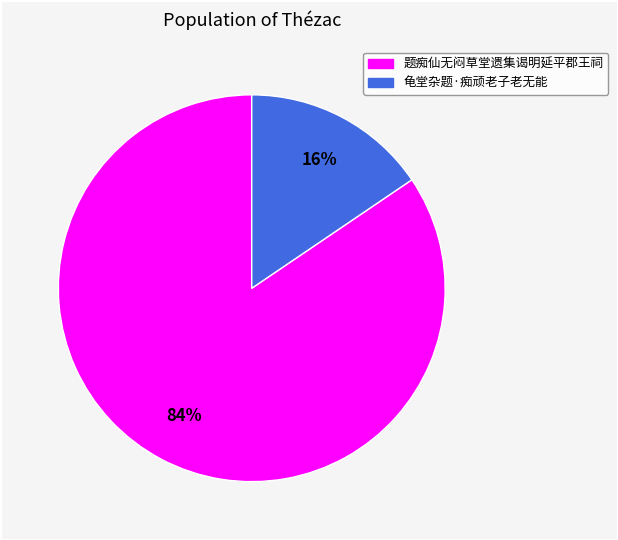

Which slice is the smallest?

龟堂杂题·痴顽老子老无能